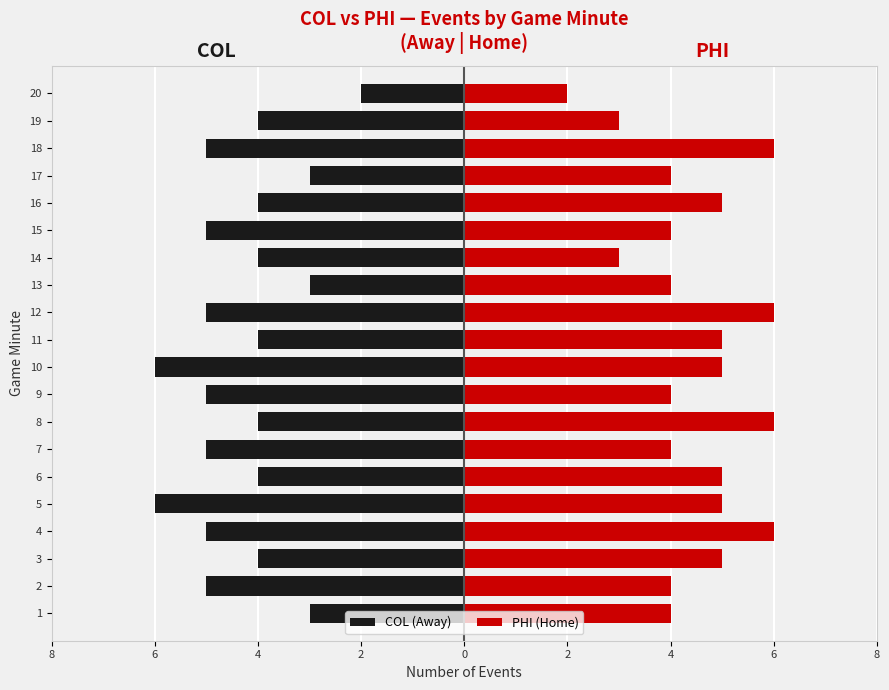

What is the label of the 9th bar from the right?

11